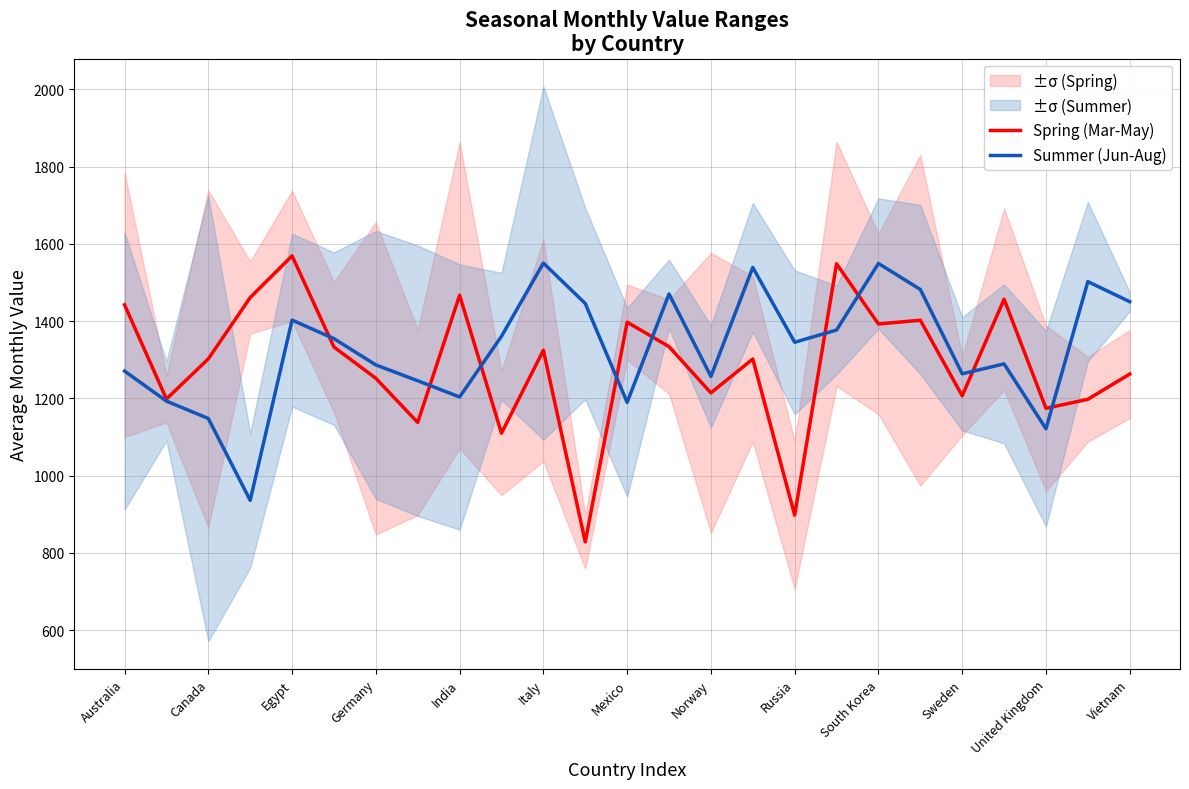

What is the minimum value for Summer (Jun-Aug)?

936.0